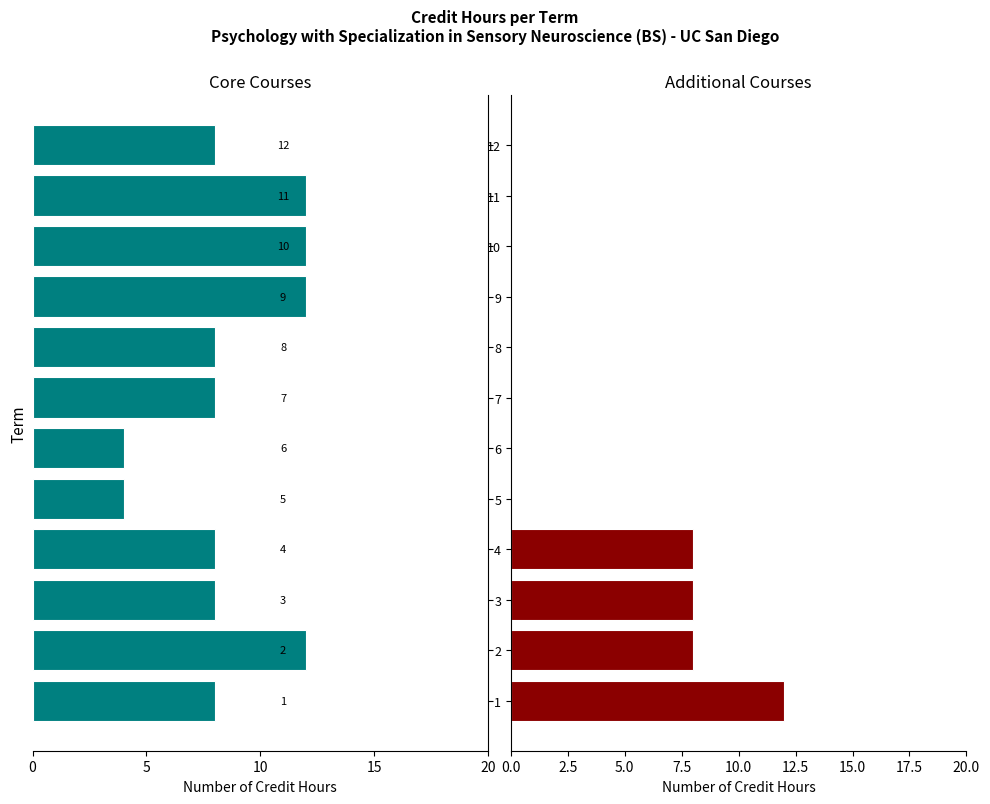

Is it true that Additional Courses equals 5 at 4?

False